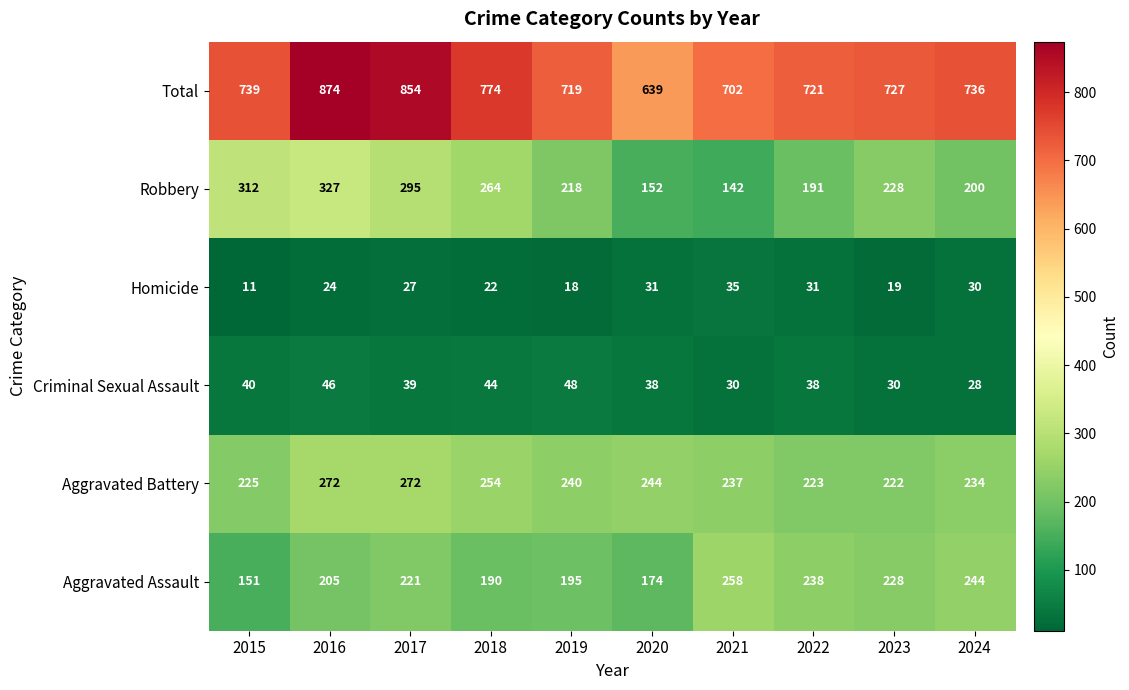

How many series are shown in this chart?

6